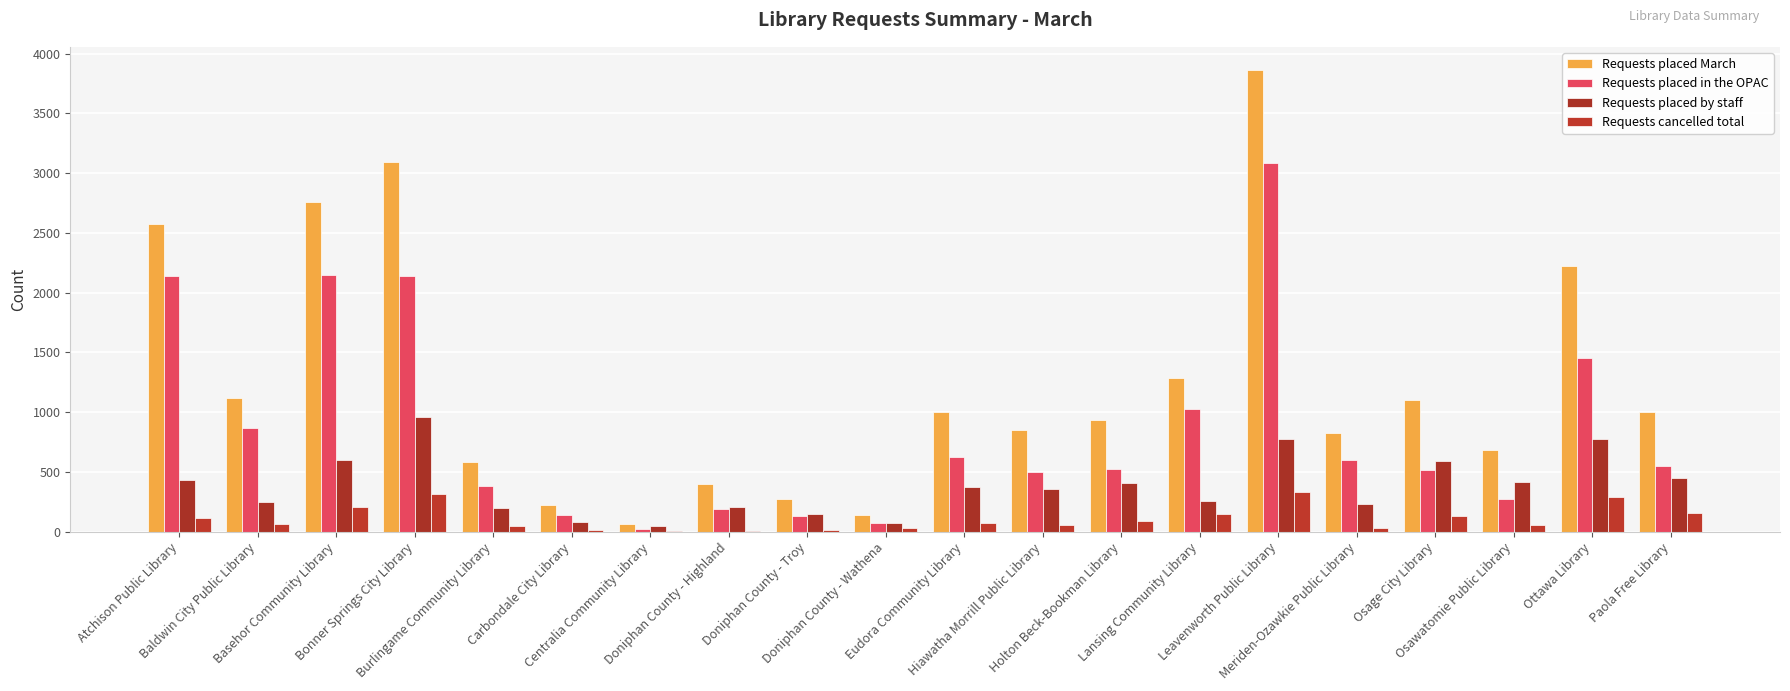

What is the label of the 3rd bar from the left?

Basehor Community Library